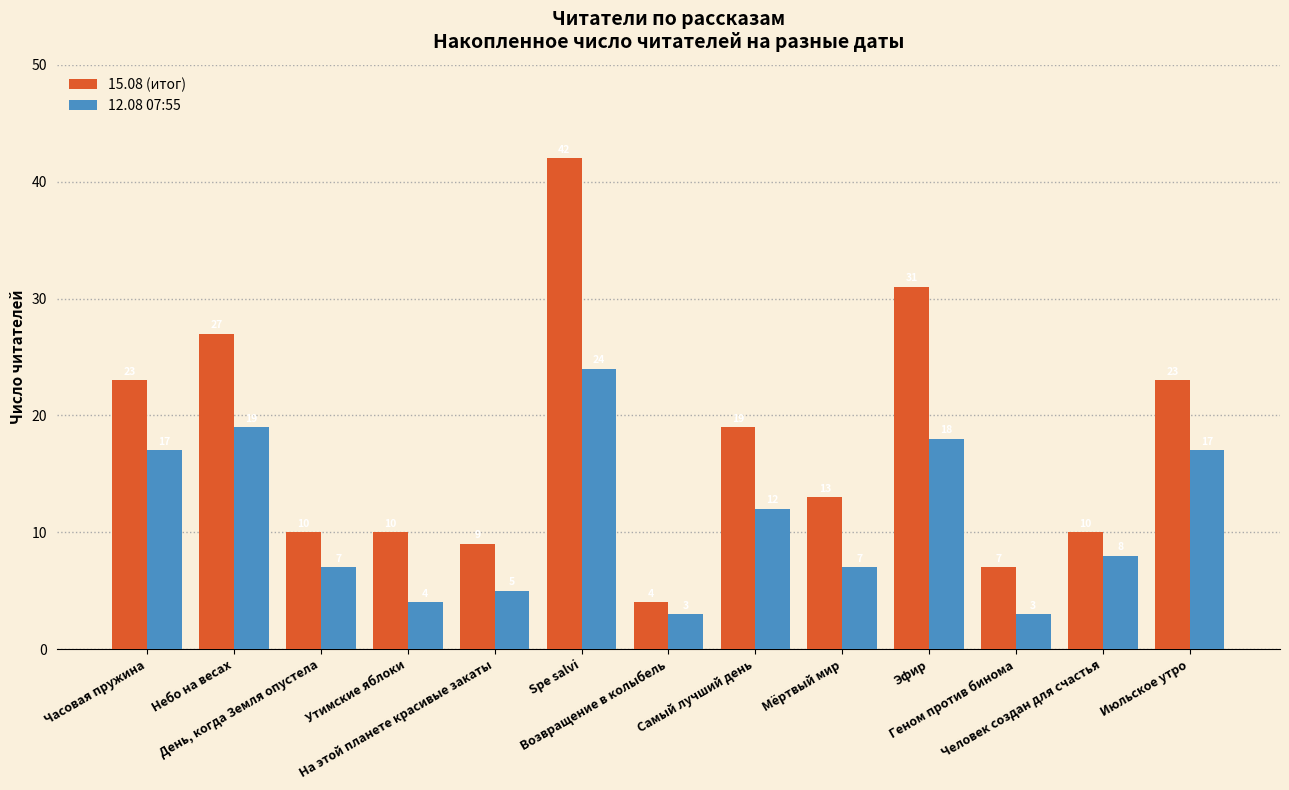

Rank the series by their maximum value, from highest to lowest.

15.08 (итог), 12.08 07:55